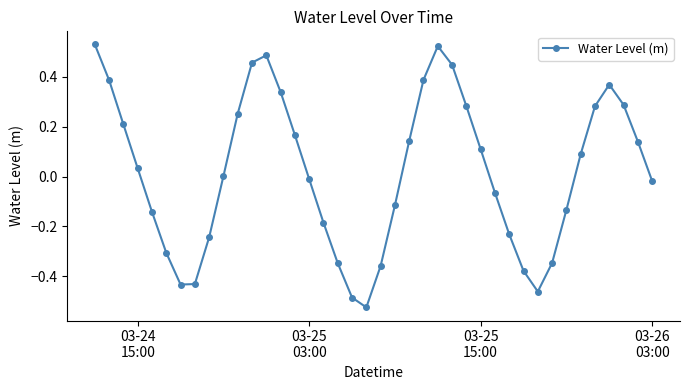

How many points are higher than both their immediate neighbors (excluding endpoints)?

3